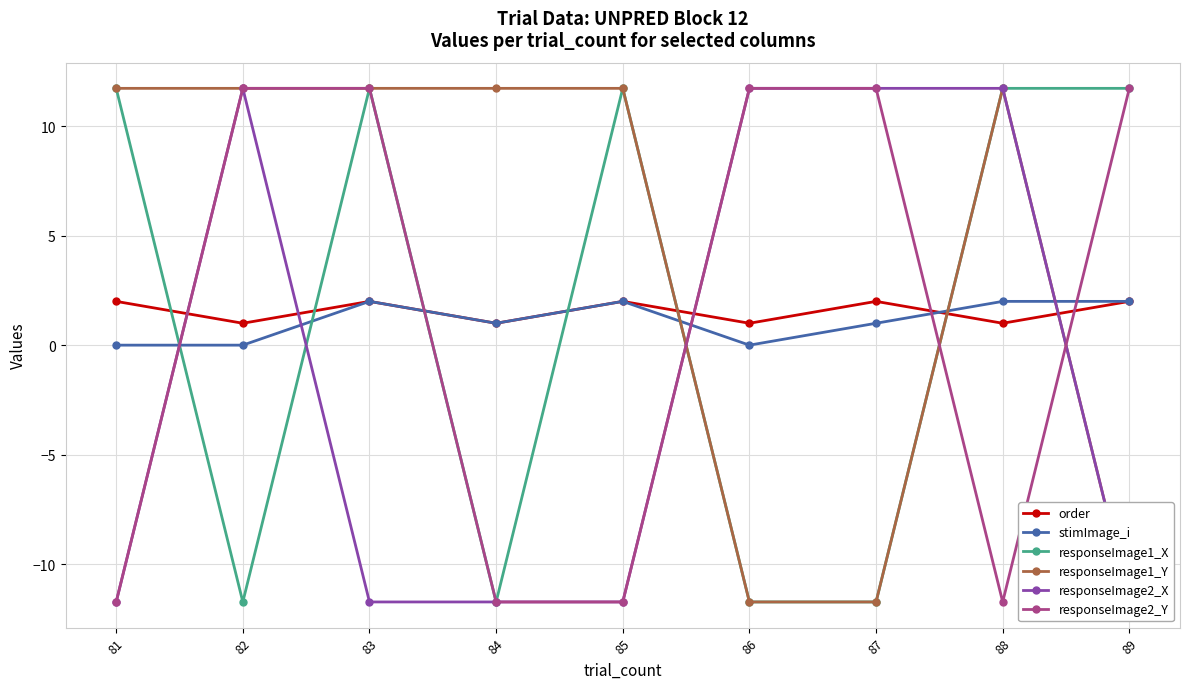

What is the value of the order point at the 4th from the left?

1.0